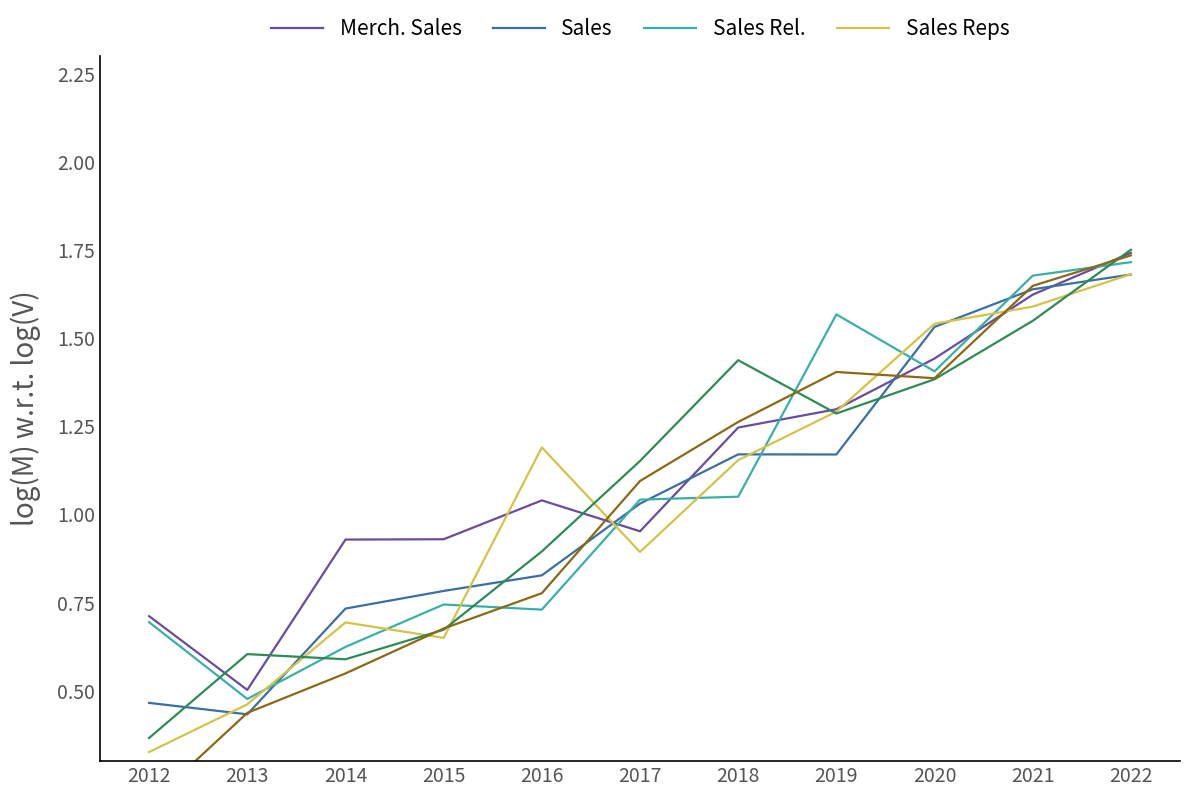

True or false: Sales Reps has more than 2 points higher than both neighbors.

False